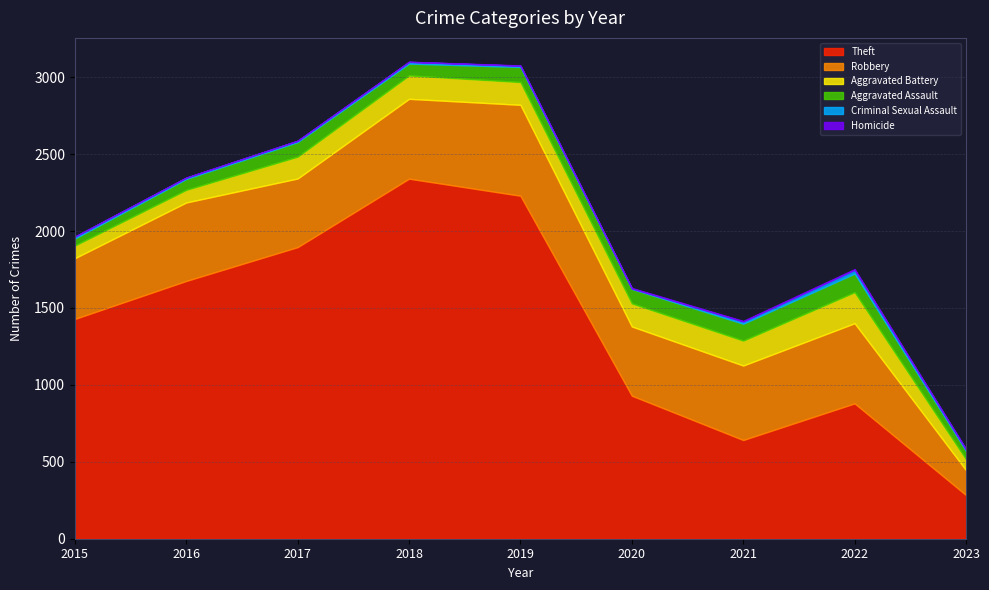

Is the value of Criminal Sexual Assault at 2016 greater than the value of Aggravated Assault at 2017?

No